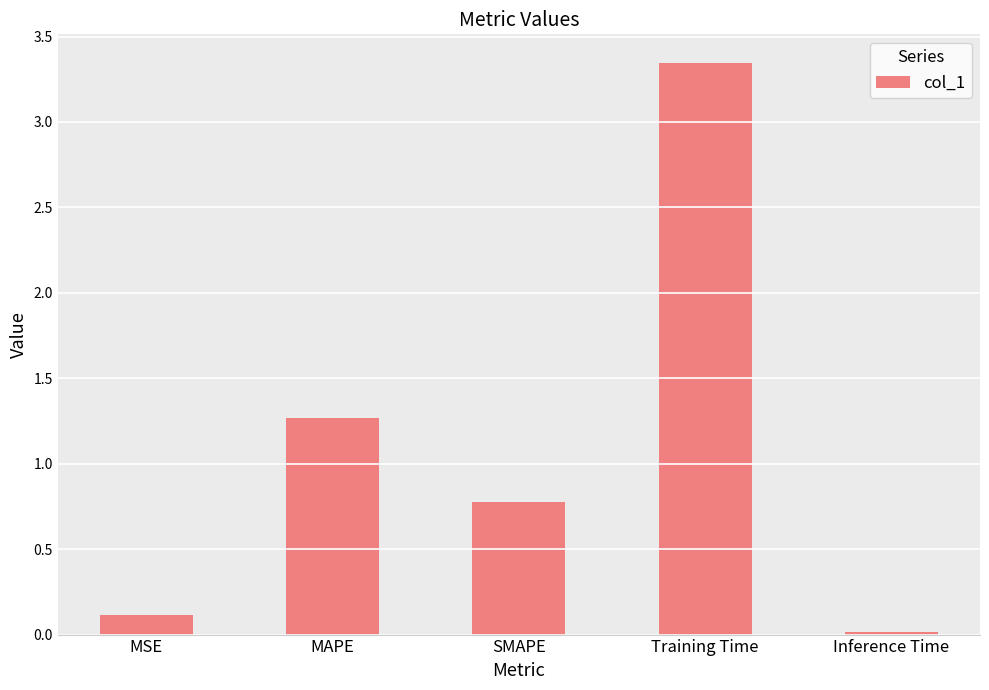

True or false: the data shows 1.3 at MAPE.

True